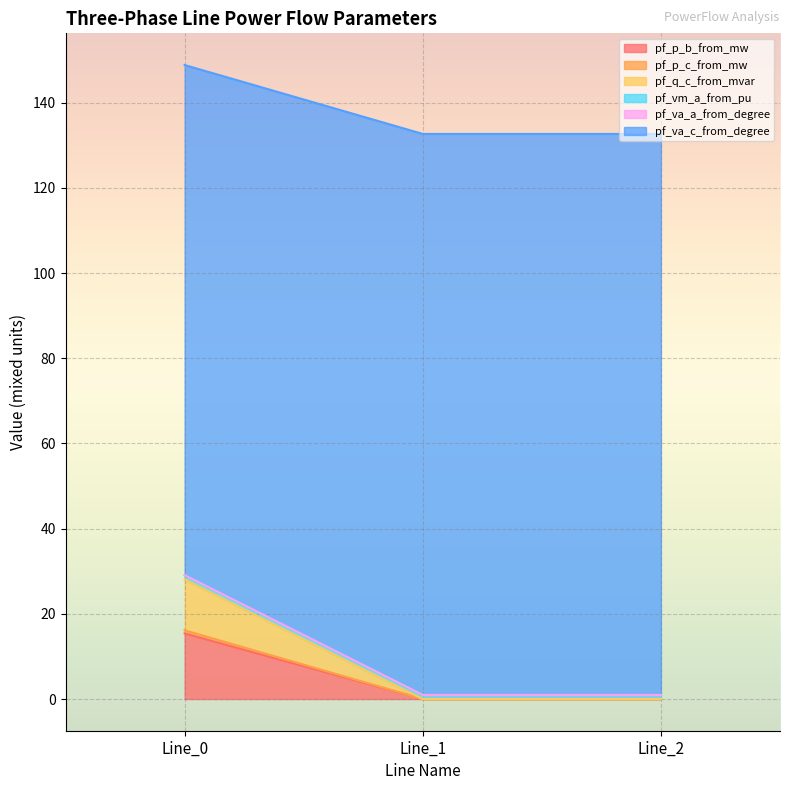

Which series has the widest spread of values?

pf_va_c_from_degree